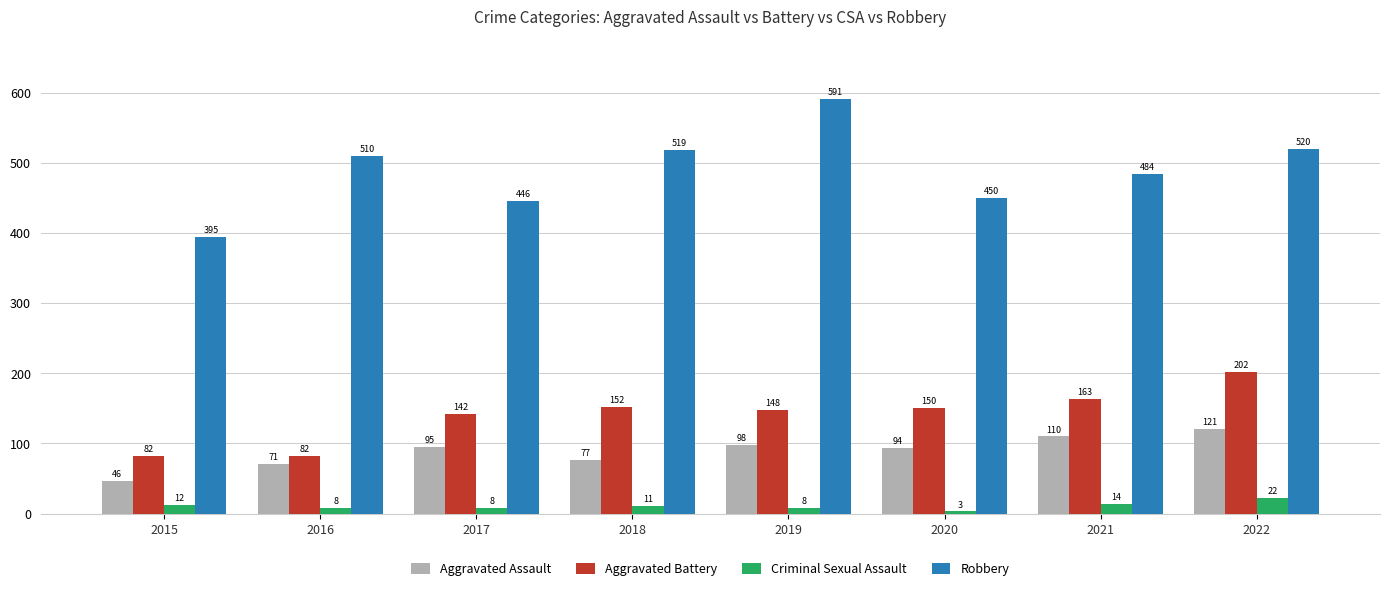

What is the difference between the second highest and second lowest values in the Aggravated Assault series?

39